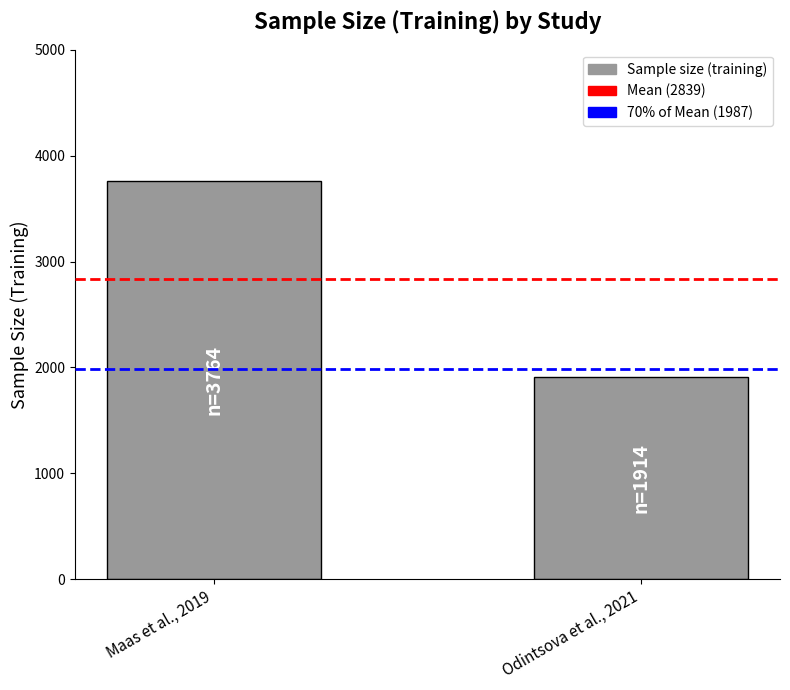

Is it true that the value at Maas et al., 2019 is 5362?

False